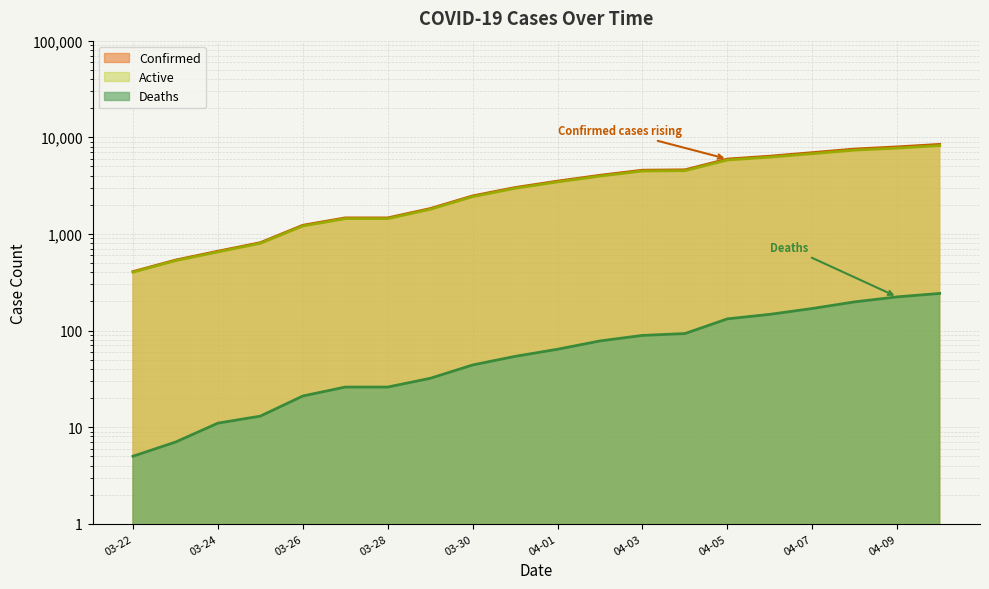

What are all the series names shown in the legend?

Confirmed, Deaths, Active